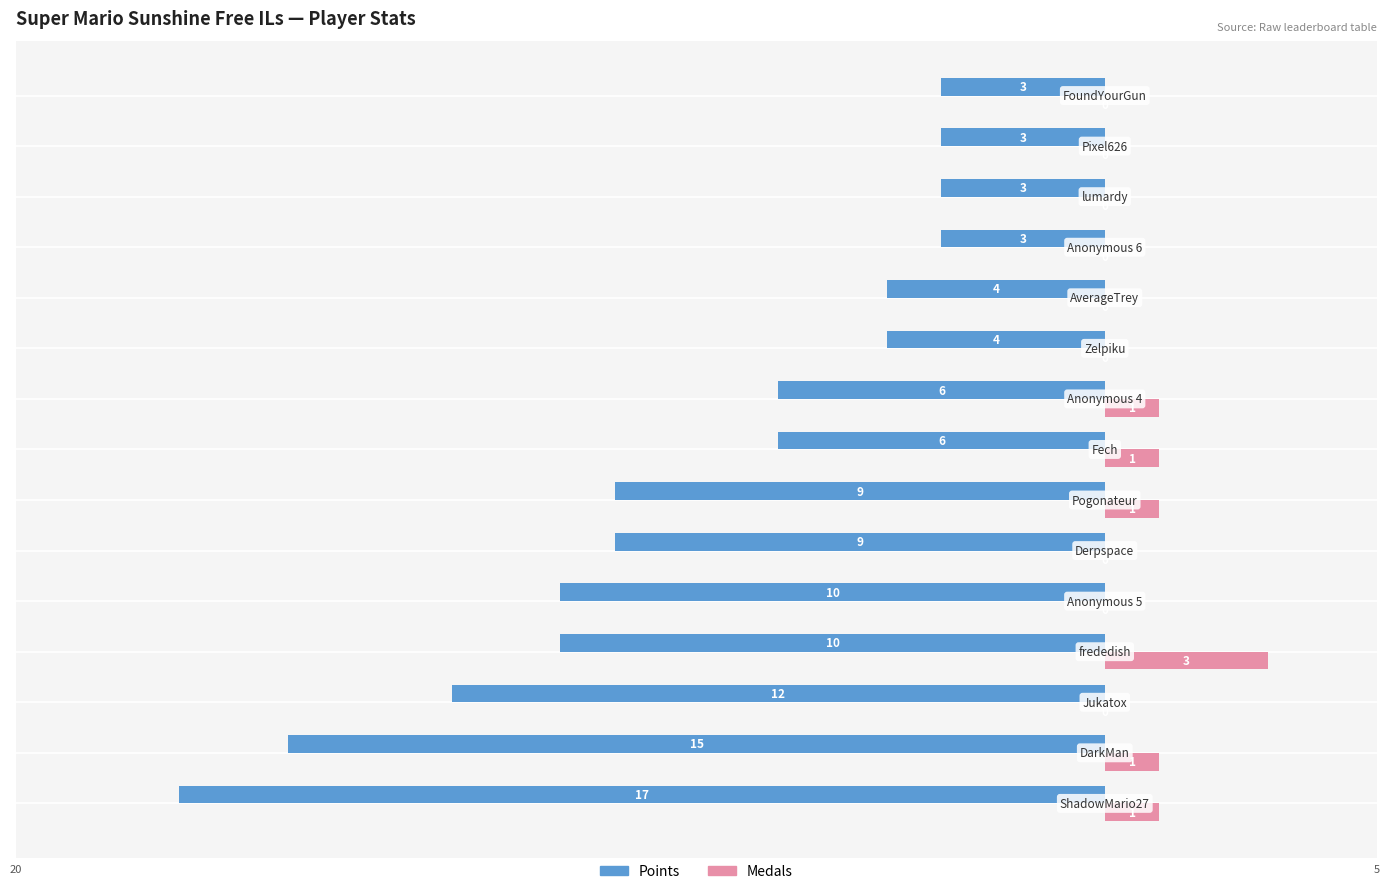

Which series has the largest total across all categories?

Medals